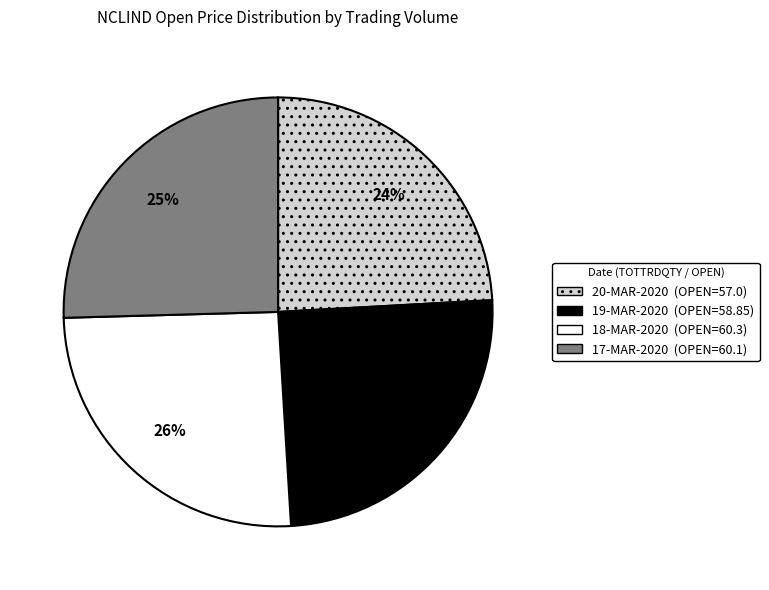

To the nearest percent, what is the average slice percentage?

25%